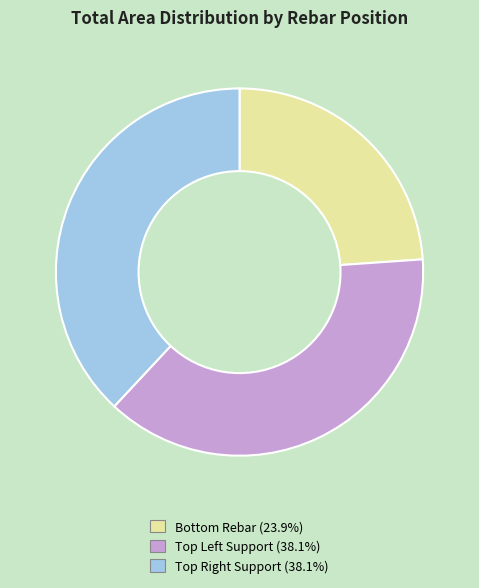

Which category has the smallest portion of the pie?

Bottom Rebar